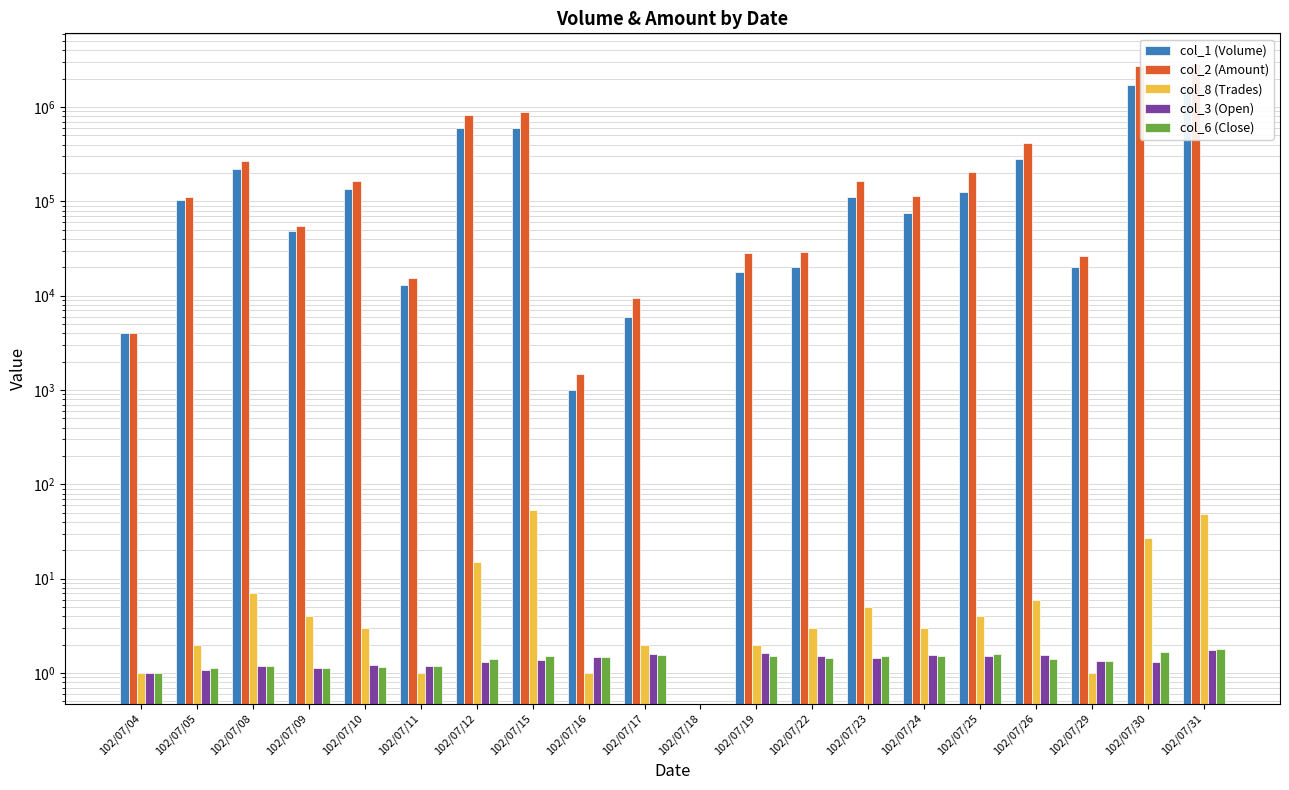

At which category is the sum across all series the highest?

102/07/31